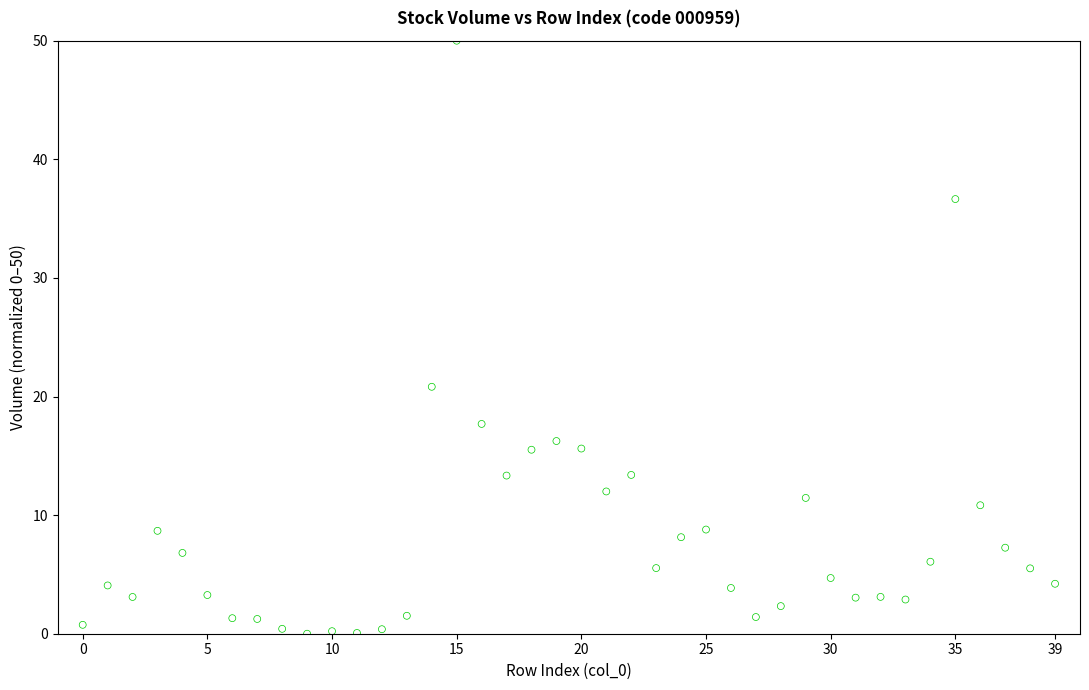

What Y value in the scatter plot is closest to 25?

20.8